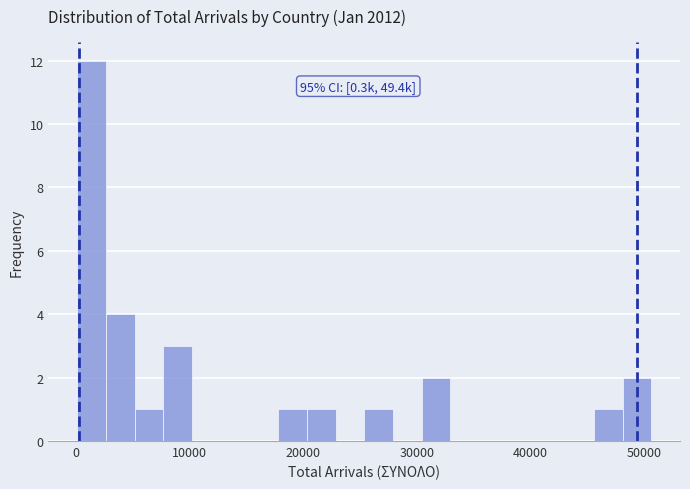

Around what value on the x-axis is the tallest bar? Give the approximate position of its centre, as read against the axis.

1000